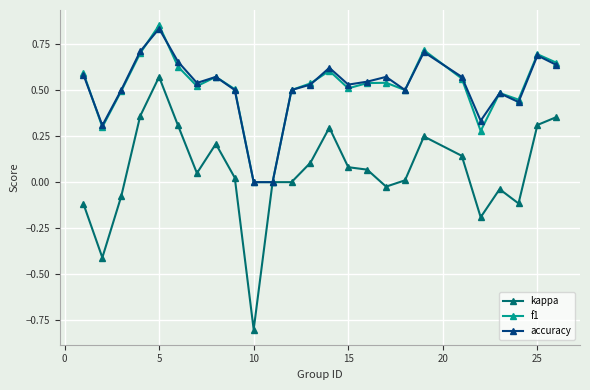

True or false: accuracy has more than 2 interior local peaks.

True